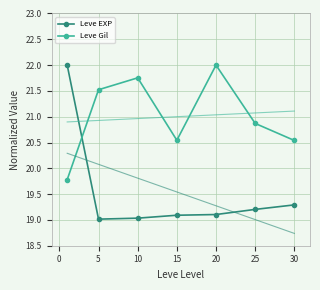

Reading left to right, transcribe all the data shown in this chart.

Leve EXP: 22.0	19.0	19.0	19.1	19.1	19.2	19.3
Leve Gil: 19.8	21.5	21.8	20.5	22.0	20.9	20.5